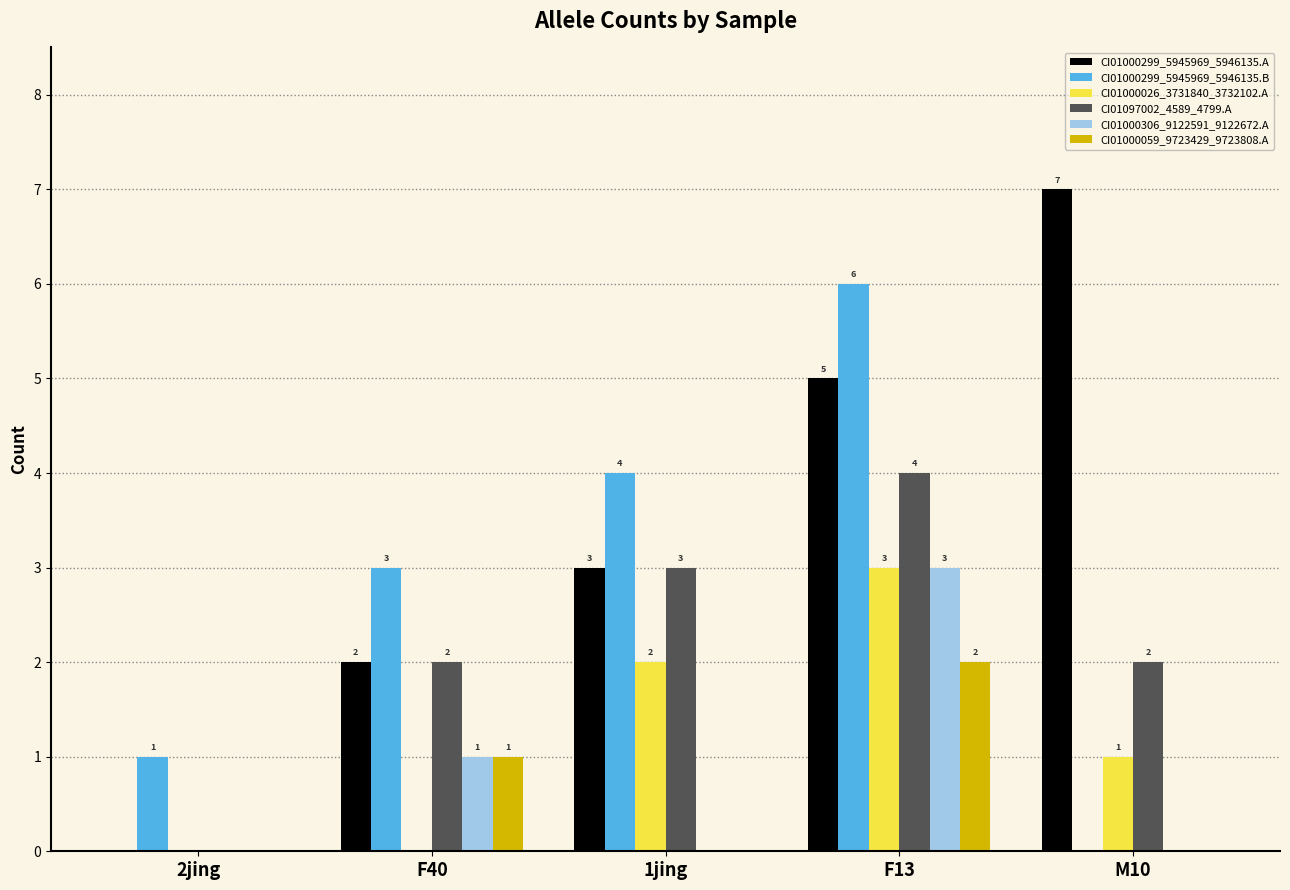

What is the sum of the CI01000299_5945969_5946135.A values at 1jing and 2jing?

3